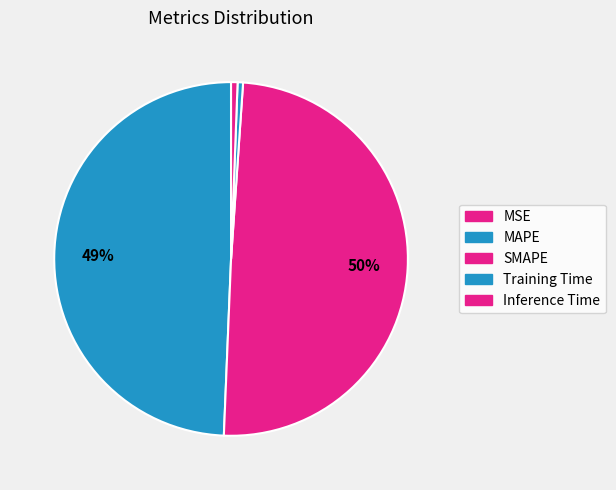

What is the change in value from MSE to SMAPE?

+0.9